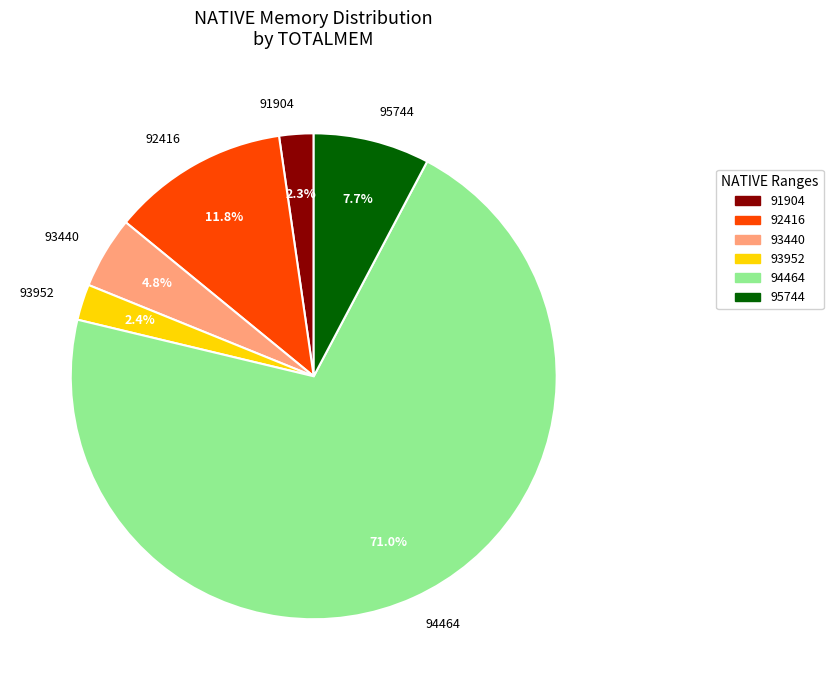

Is there a majority slice in this chart?

Yes